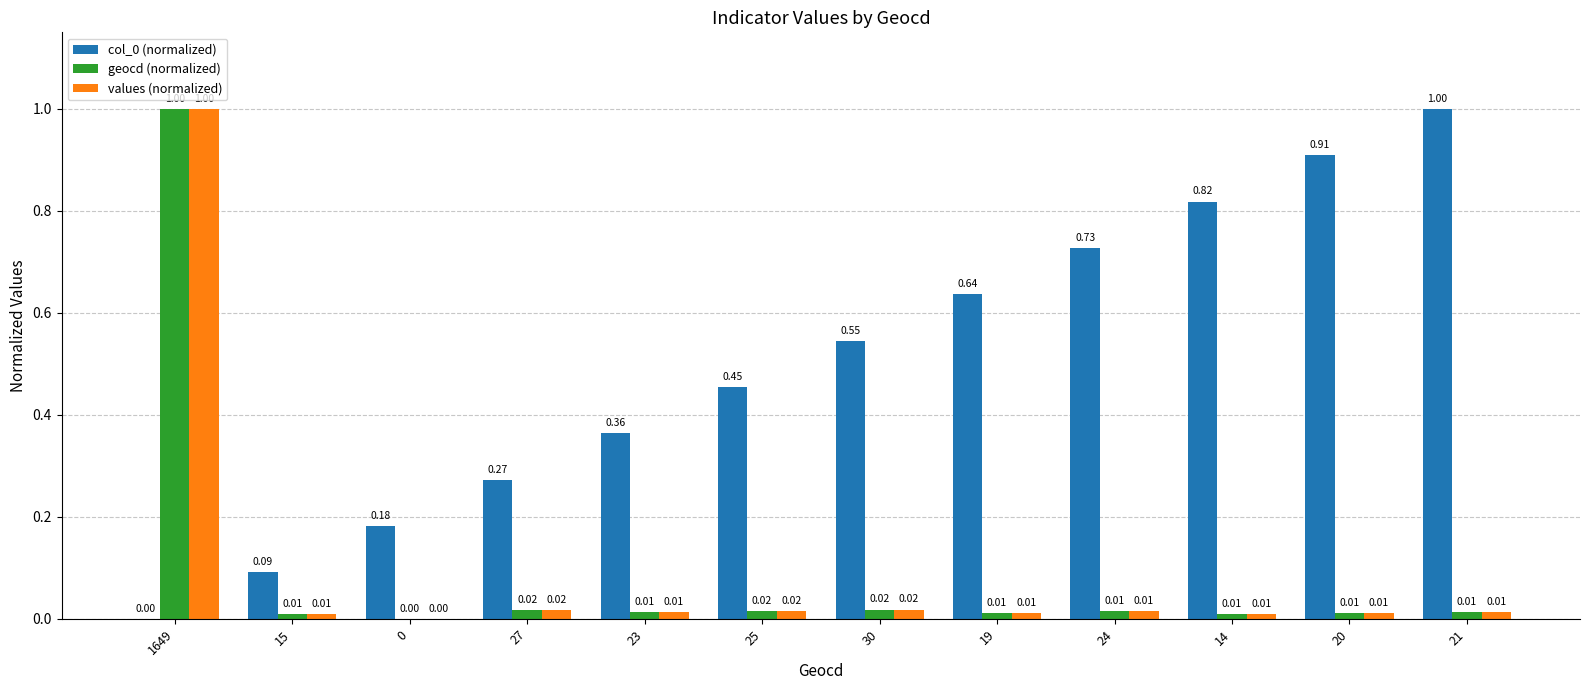

At which category is the sum across all series the highest?

1649